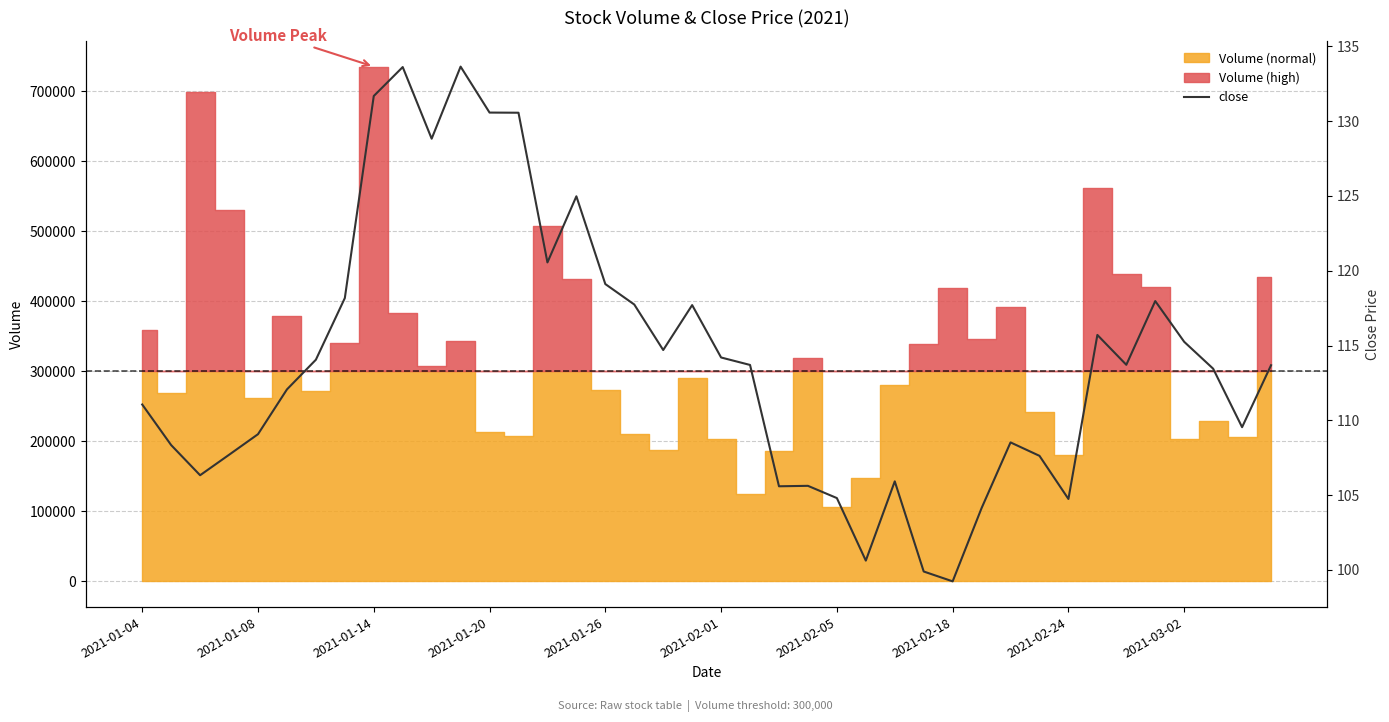

What position from the right is 2021-02-05?

16